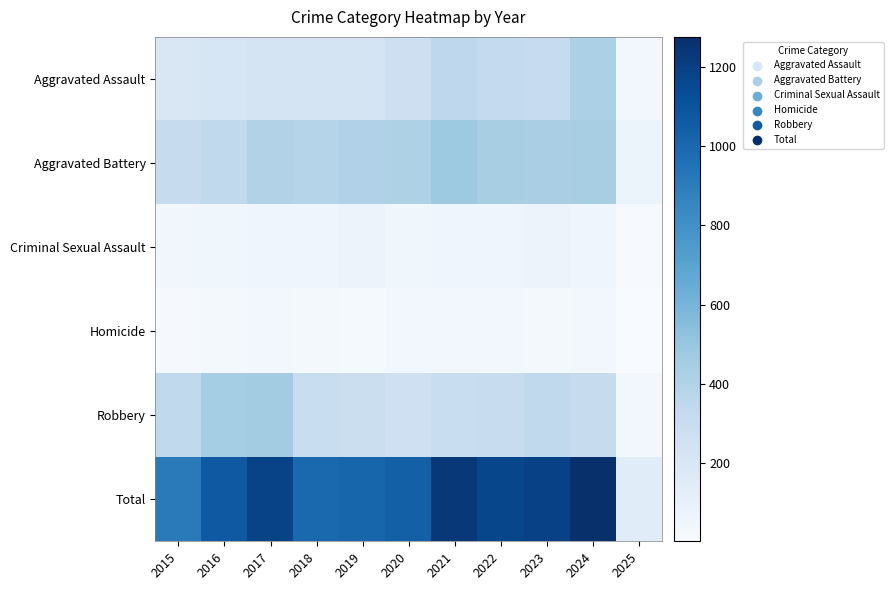

Reading left to right, transcribe all the data shown in this chart.

Aggravated Assault: 2015=194	2016=206	2017=225	2018=225	2019=223	2020=273	2021=352	2022=327	2023=318	2024=424	2025=37
Aggravated Battery: 2015=316	2016=336	2017=400	2018=389	2019=407	2020=415	2021=479	2022=439	2023=431	2024=439	2025=68
Criminal Sexual Assault: 2015=46	2016=50	2017=62	2018=60	2019=77	2020=48	2021=62	2022=55	2023=73	2024=61	2025=10
Homicide: 2015=15	2016=26	2017=33	2018=25	2019=22	2020=41	2021=38	2022=37	2023=28	2024=36	2025=3
Robbery: 2015=337	2016=454	2017=460	2018=301	2019=287	2020=263	2021=300	2022=304	2023=340	2024=315	2025=33
Total: 2015=908	2016=1072	2017=1180	2018=1000	2019=1016	2020=1040	2021=1231	2022=1162	2023=1190	2024=1275	2025=151